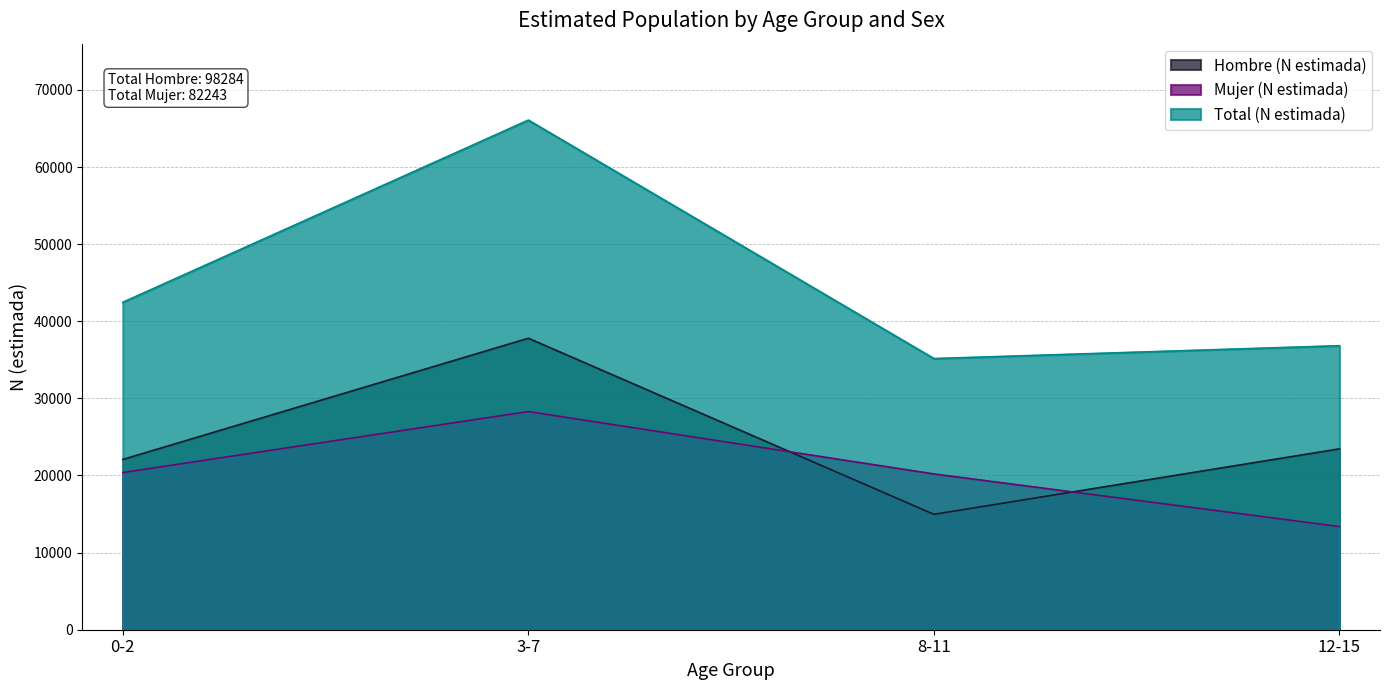

What position from the left is 3-7?

2